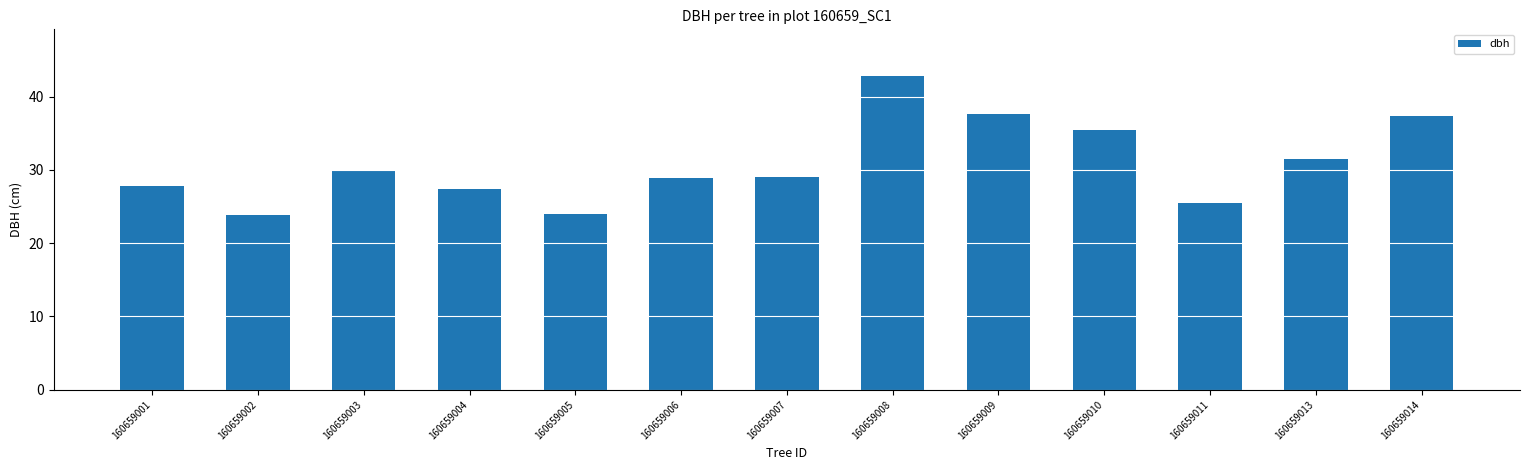

What is the greatest value displayed?

42.8